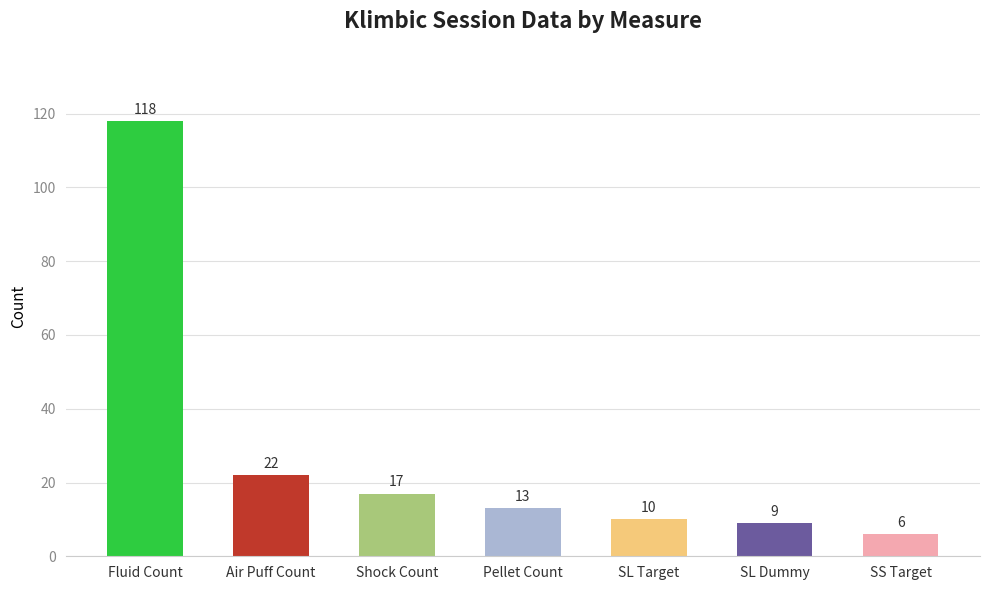

Reading left to right, list all the values displayed in this chart.

Fluid Count=118	Air Puff Count=22	Shock Count=17	Pellet Count=13	SL Target=10	SL Dummy=9	SS Target=6